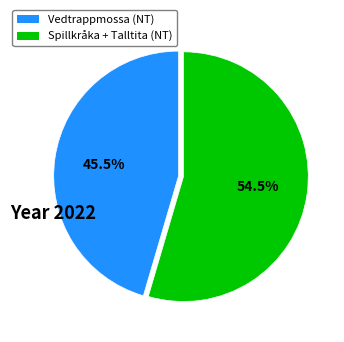

Is there any slice that represents more than half of the pie?

Yes